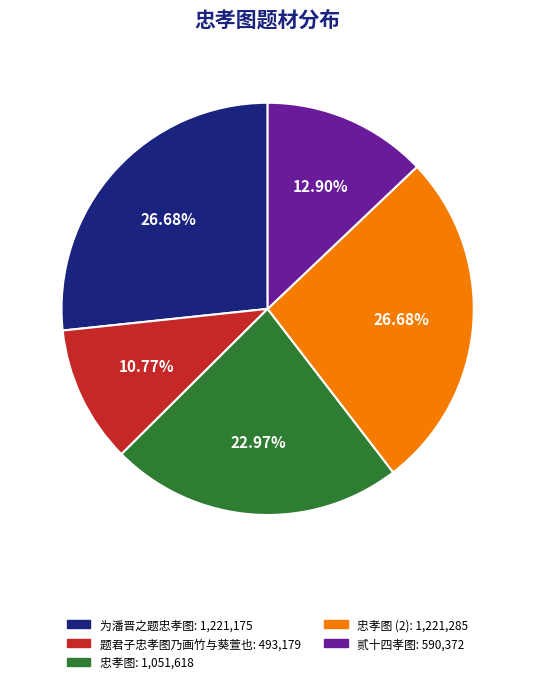

Is there any slice that represents more than half of the pie?

No